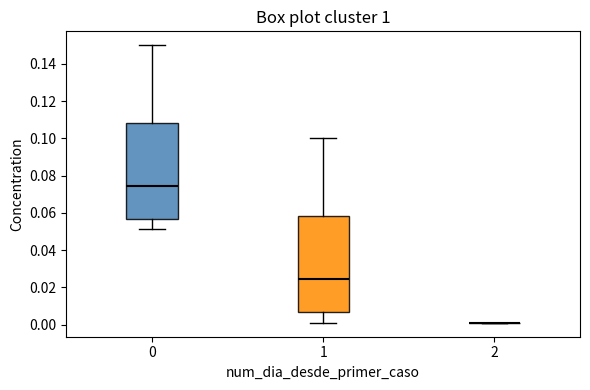

Reading left to right, read every box against the y-axis: the position of its median line, the range the box covers, and the ends of its whiskers. The values are not printed on the chart, so give them approximately, as read against the axis.

0: median 0.074, box 0.056 to 0.108, whiskers 0.052 to 0.150
1: median 0.024, box 0.006 to 0.058, whiskers 0.002 to 0.100
2: box collapsed to a line at 0.002, whiskers 0.002 to 0.002